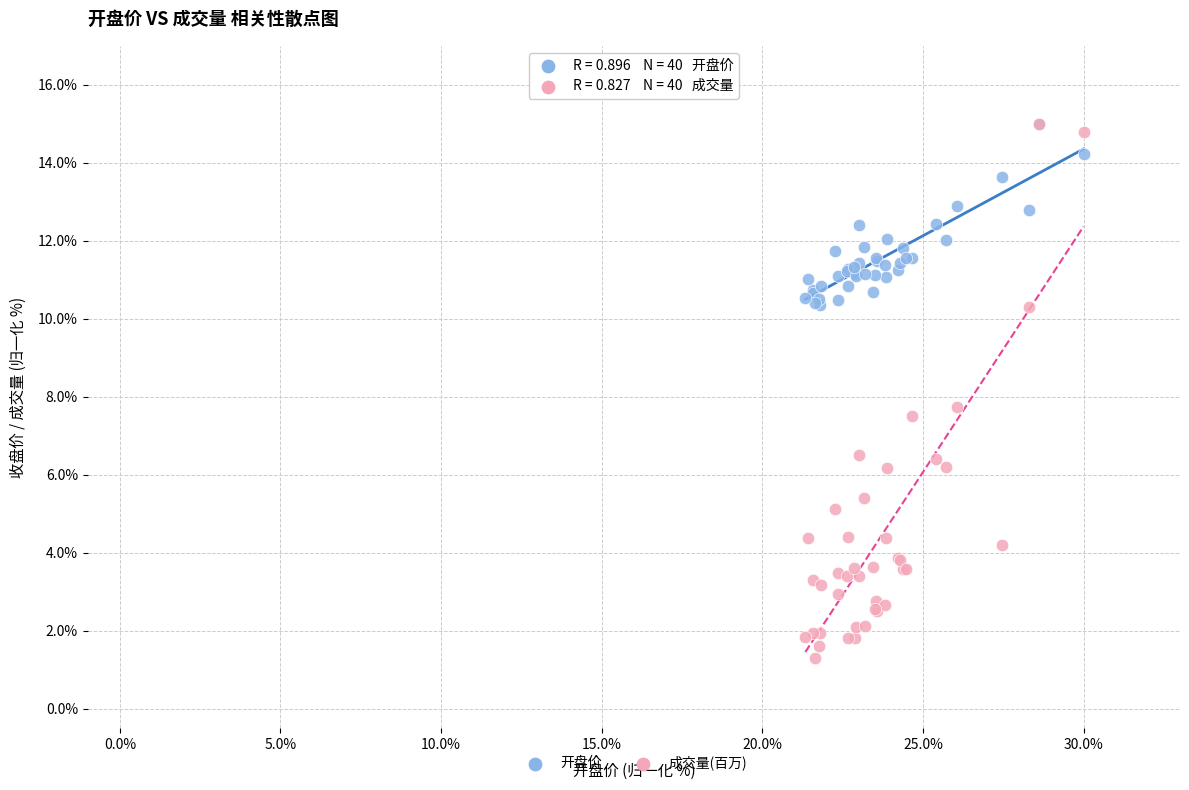

Across all series, what Y value is closest to 8?

7.7